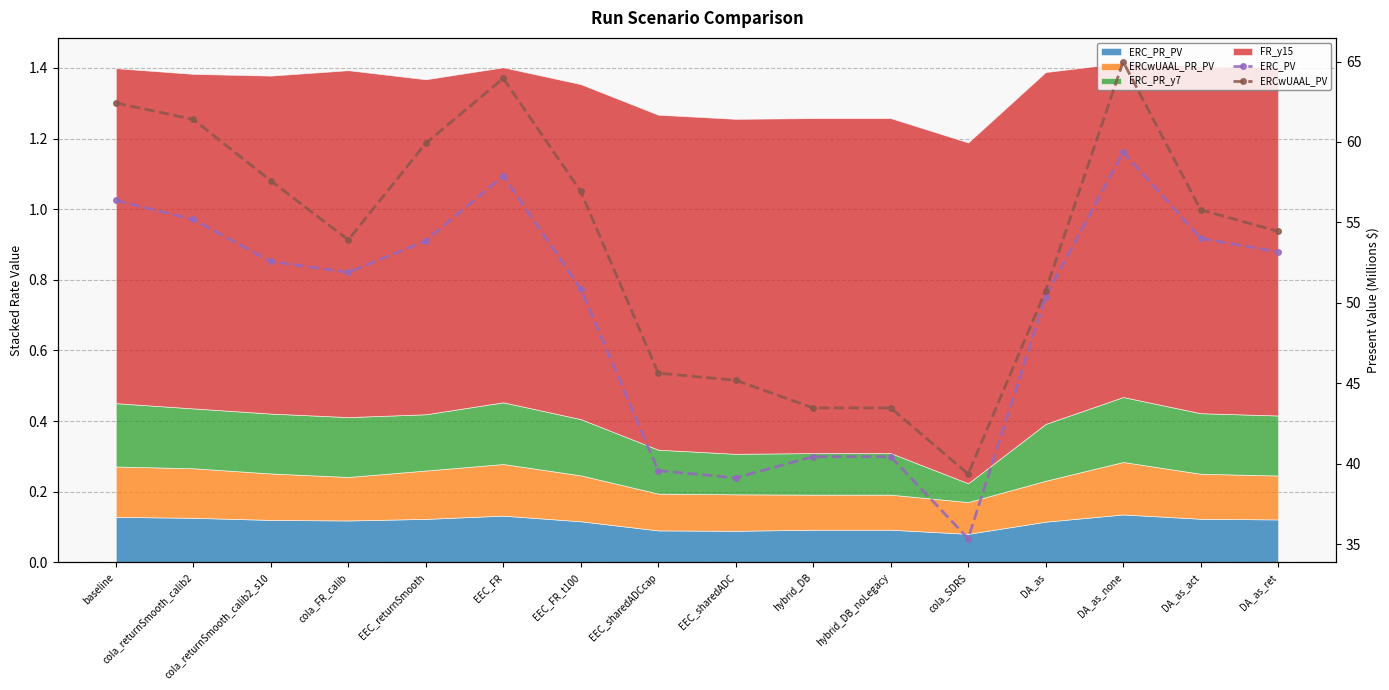

The ERC_PV series shows 39.1 at EEC_sharedADC. True or false?

True